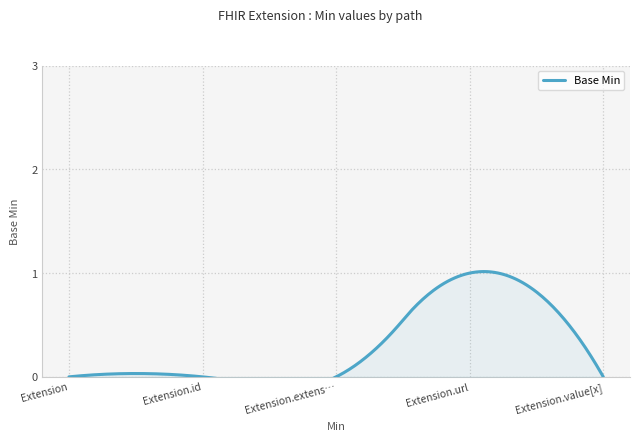

How many data points does each series have?

5